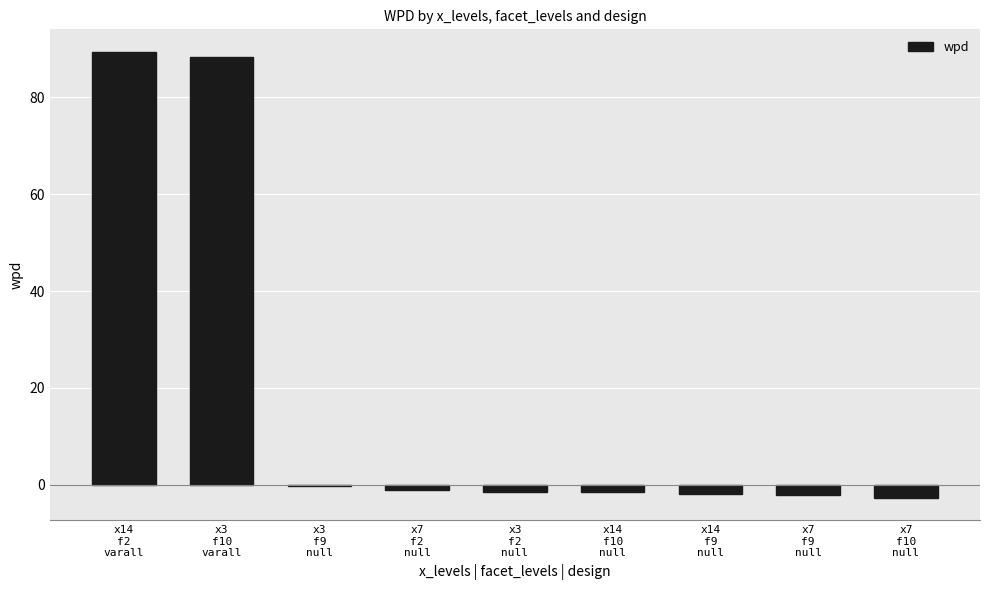

How many bars are there in total?

9